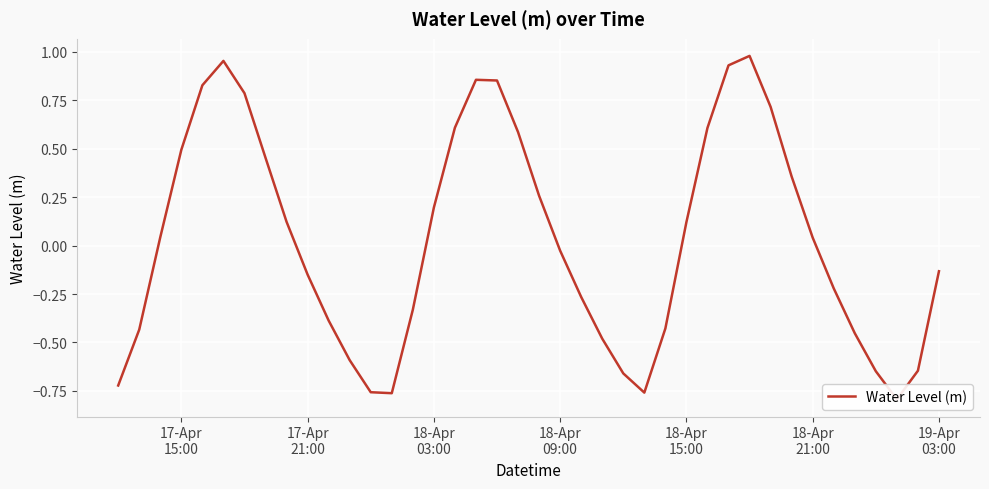

At which label is the value closest to 0?

18-Apr 09:00